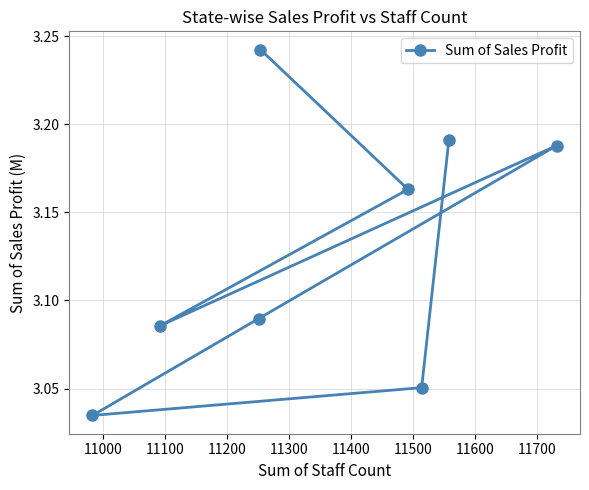

Count the values in the range 3 to 4.

8